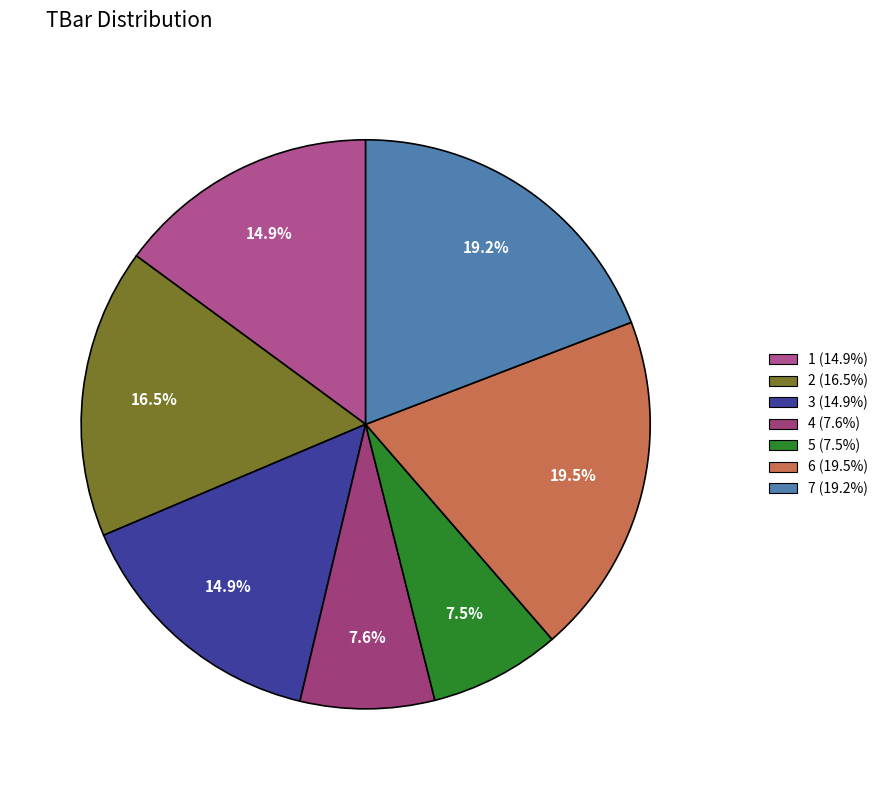

Which slice is the smallest?

5